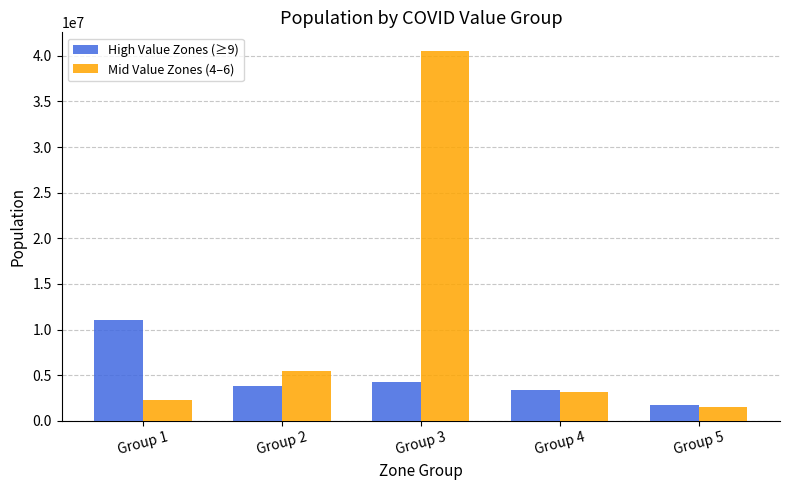

Are the bars grouped side by side (vs. stacked)?

Yes